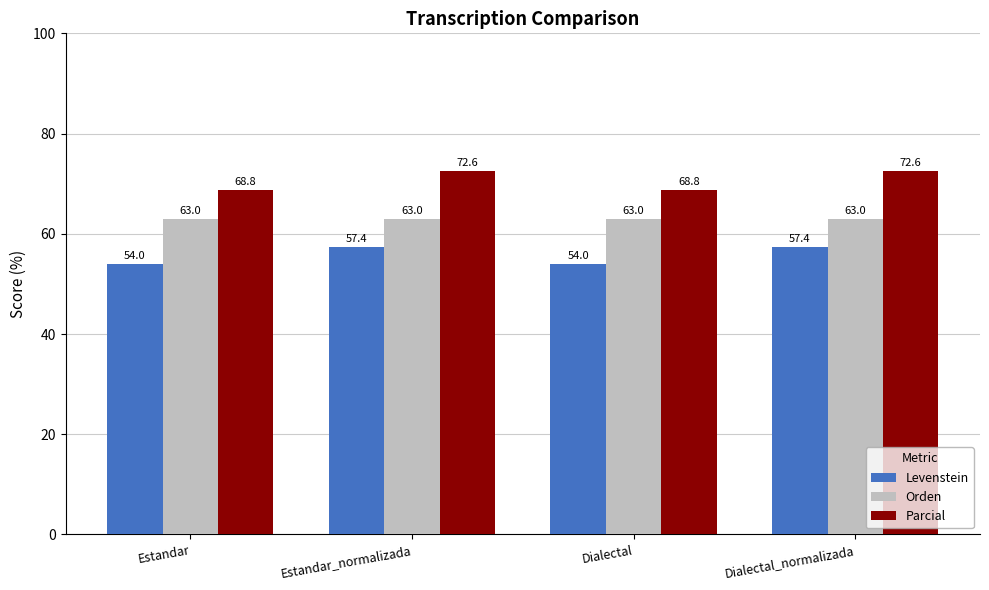

What is the difference between the highest and lowest values at Dialectal?

14.8